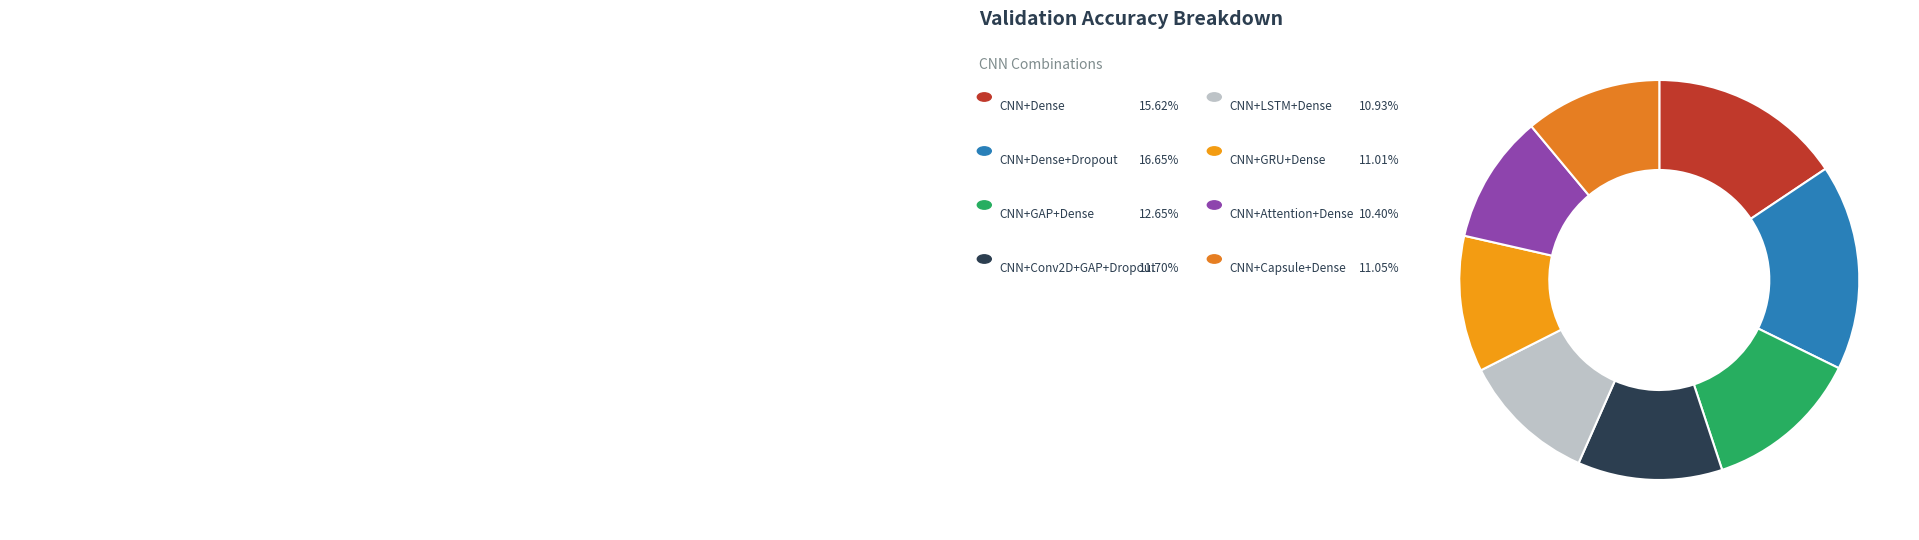

Is it true that CNN+Dense is 8% of the pie?

False